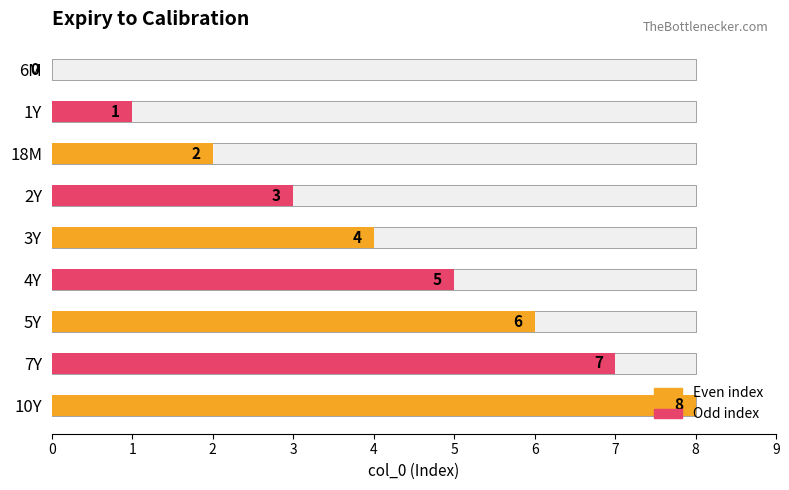

What is the difference between the values at 3Y and 18M?

2